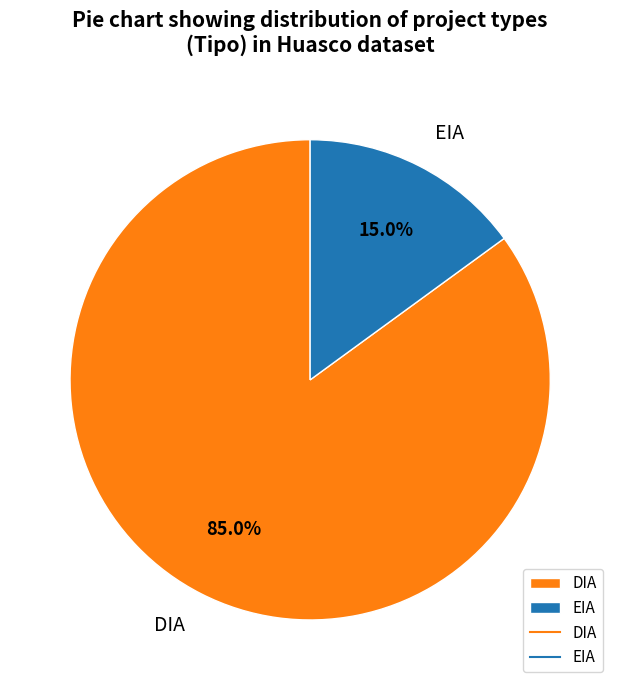

Is it true that DIA is 85% of the pie?

True